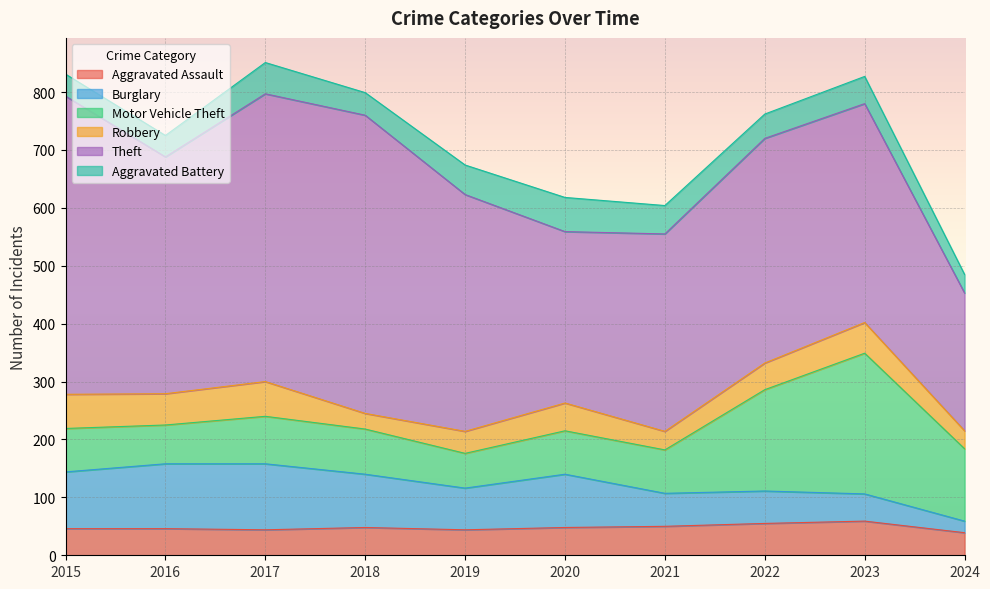

Between which two adjacent categories do Aggravated Assault and Aggravated Battery first intersect?

2016 and 2017